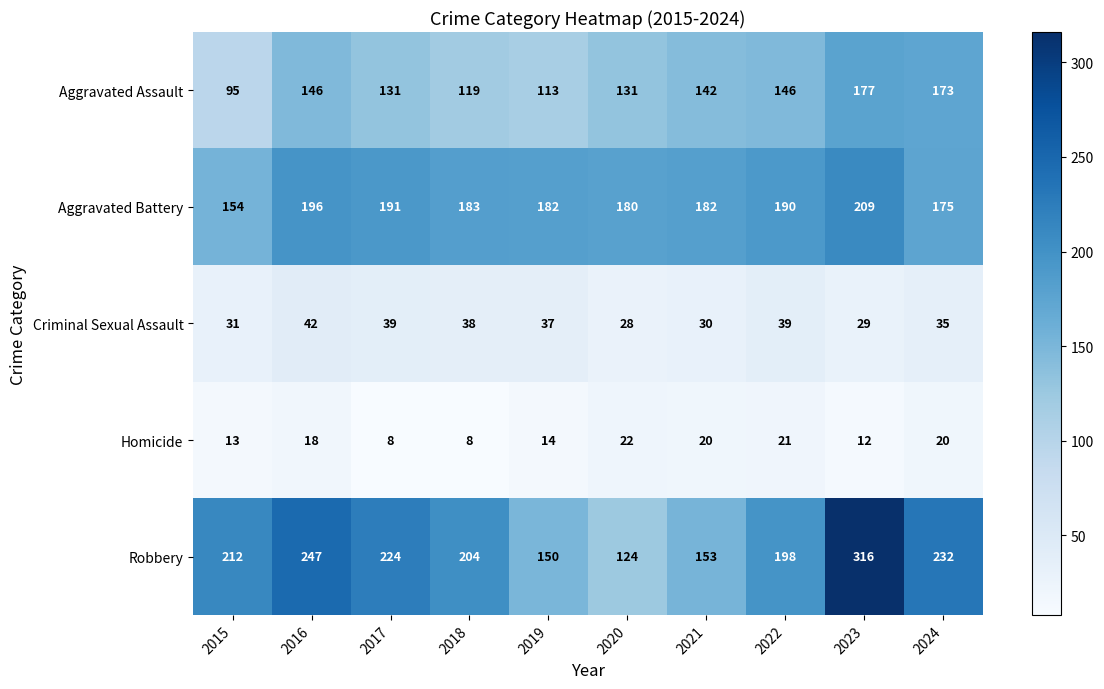

Is it true that Robbery equals 212 at 2015?

True